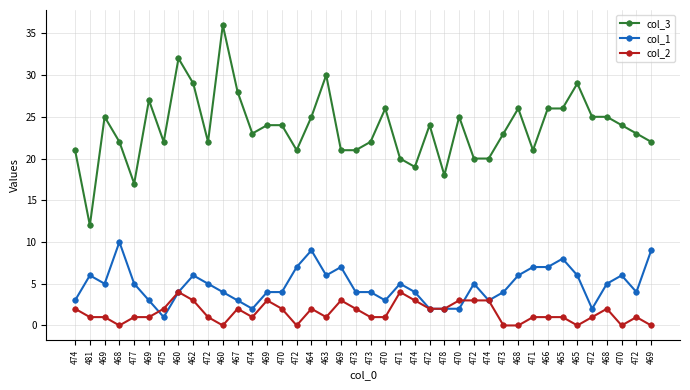

Count the col_2 values in the range 1 to 2.

23